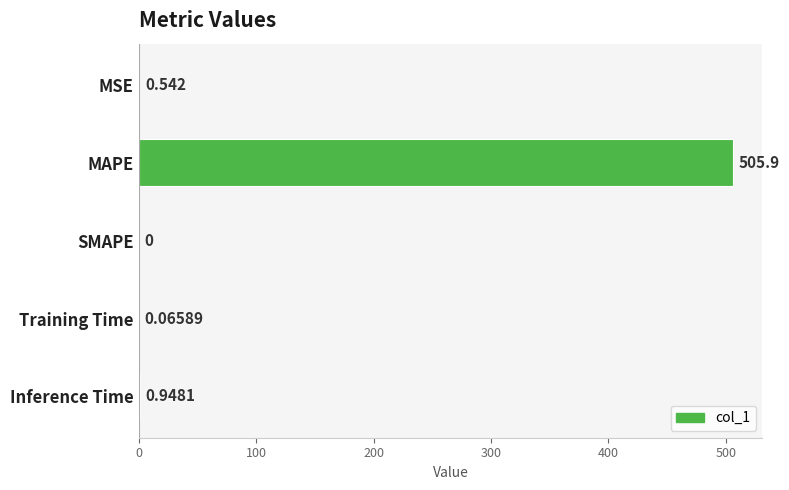

Which has a higher value, MSE or Inference Time?

Inference Time